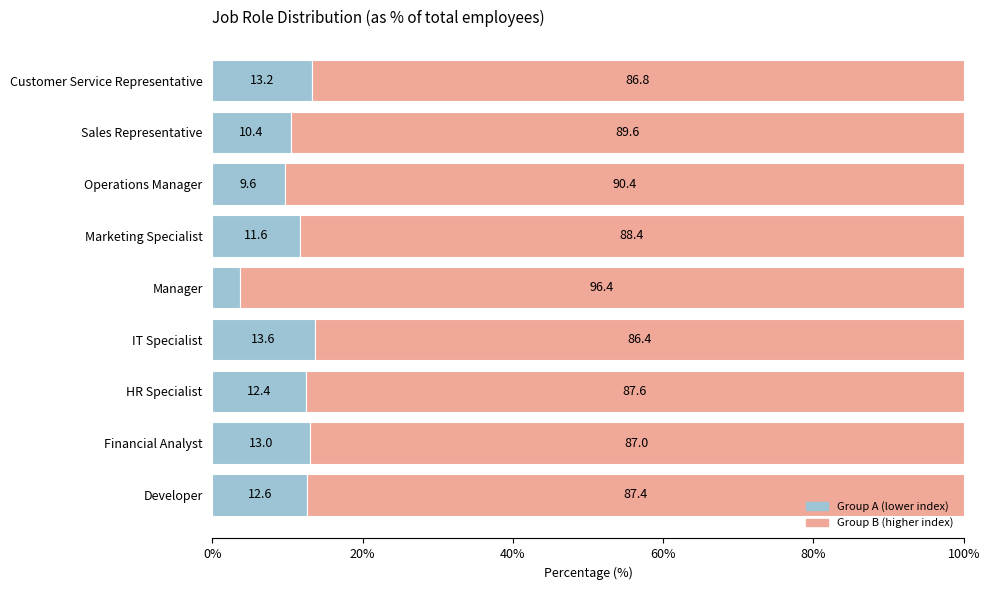

At which label does Group A (lower index) reach its peak?

IT Specialist